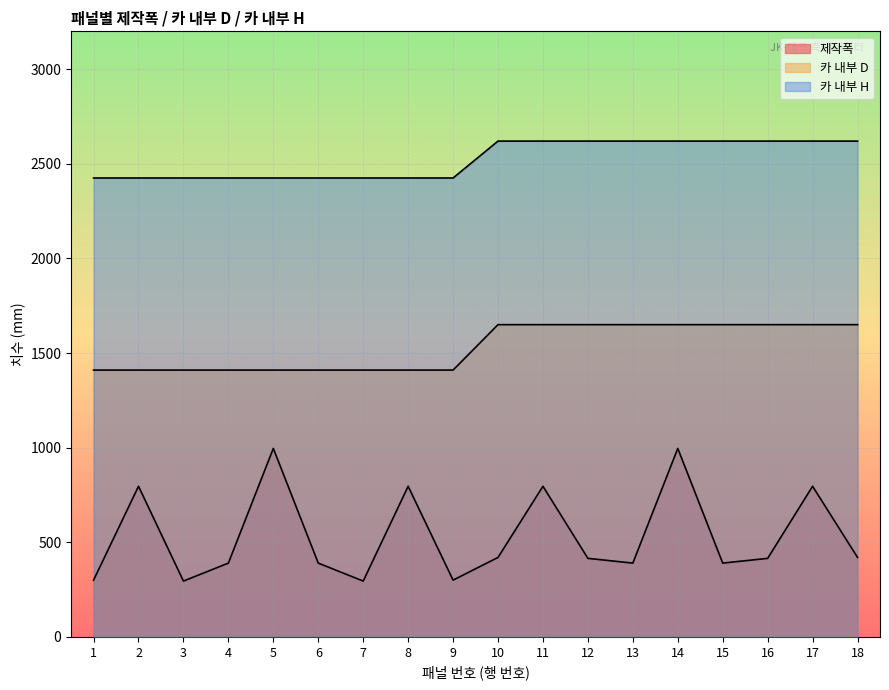

Does the chart display data point markers on the line(s)?

No